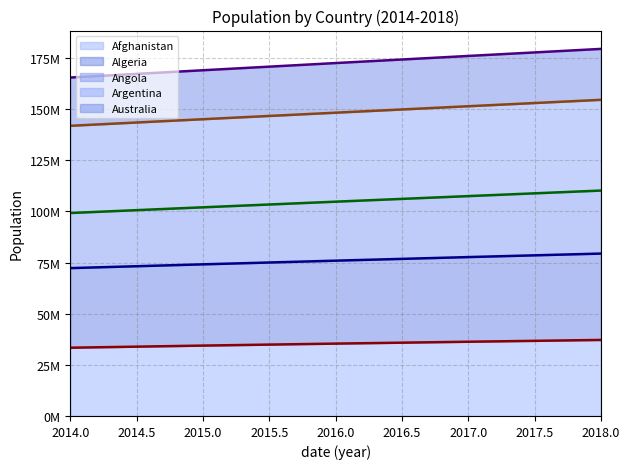

What is the spread (max minus min) of values at 2018?

142297000